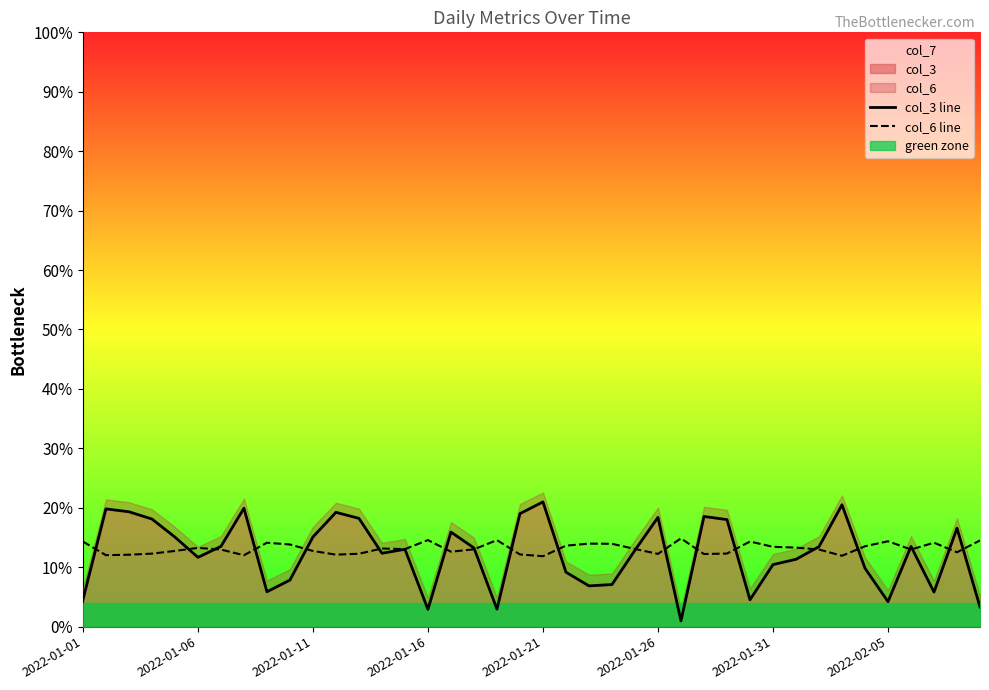

Is it true that col_6 line equals 21.2 at 17?

False